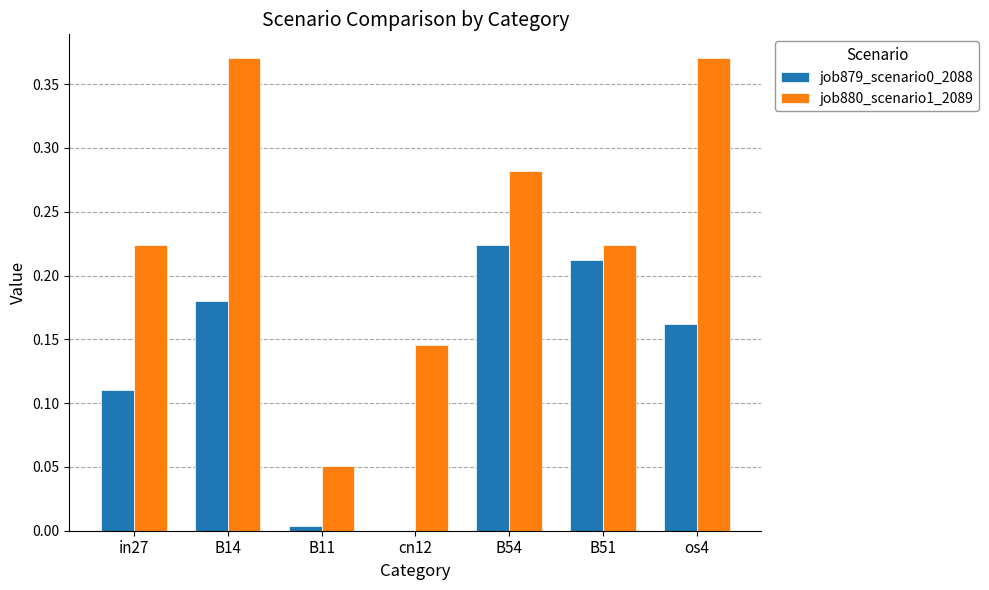

Is the value of job879_scenario0_2088 at B14 greater than the value of job880_scenario1_2089 at cn12?

Yes